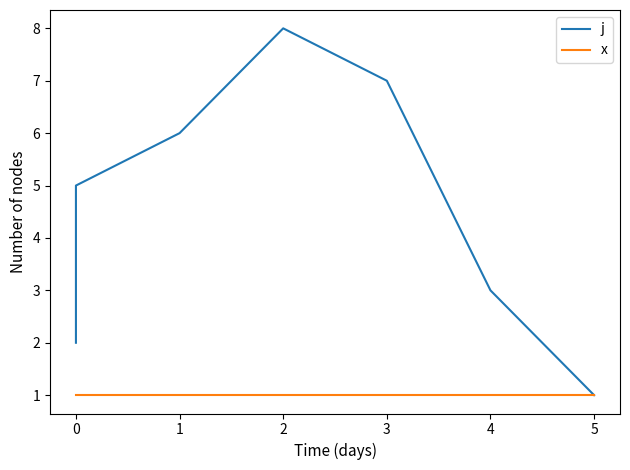

True or false: x and j intersect in this chart.

False